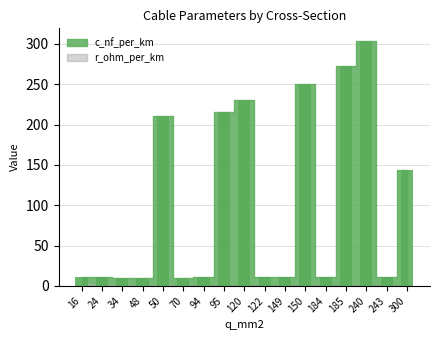

Count the number of categories in the chart.

17